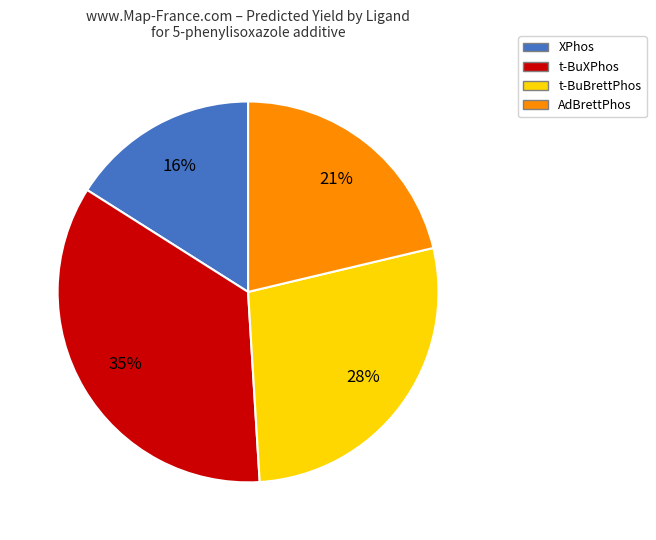

Count the number of slices in the pie.

4